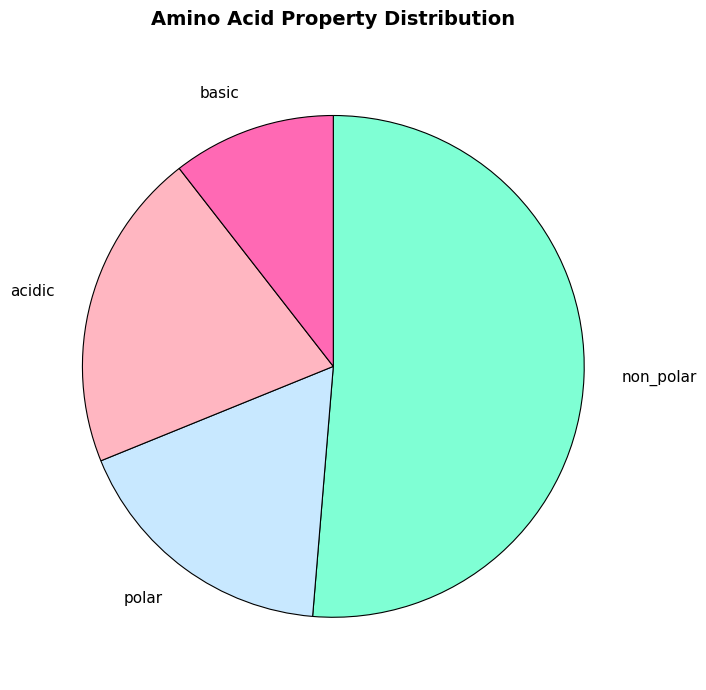

How many segments does this pie chart have?

4